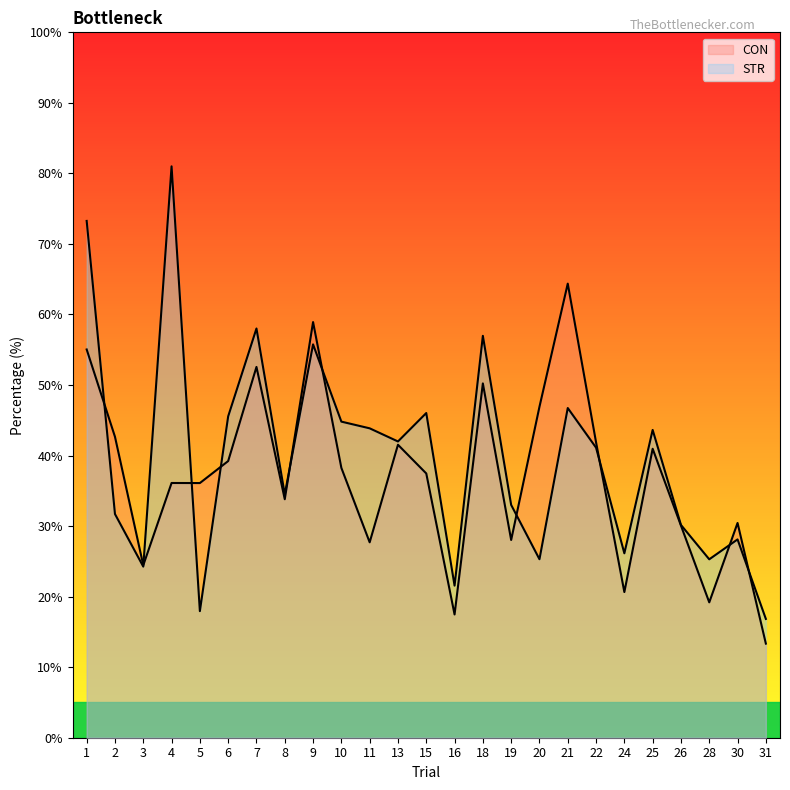

Reading left to right, transcribe all the data shown in this chart.

CON: 1=55.0	2=42.7	3=24.5	4=36.1	5=36.1	6=39.2	7=52.6	8=33.8	9=58.9	10=38.3	11=27.7	13=41.5	15=37.5	16=17.5	18=50.2	19=28.0	20=46.9	21=64.4	22=41.9	24=20.6	25=41.0	26=30.1	28=19.2	30=30.4	31=13.3
STR: 1=73.3	2=31.7	3=24.3	4=81.0	5=17.9	6=45.6	7=58.0	8=34.5	9=55.8	10=44.8	11=43.9	13=42.0	15=46.0	16=21.6	18=57.0	19=33.0	20=25.3	21=46.7	22=41.1	24=26.1	25=43.6	26=30.2	28=25.3	30=28.1	31=16.8